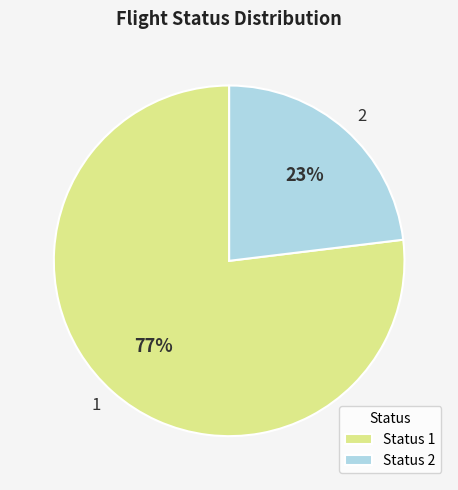

To the nearest percent, what is the difference between the 1 and 2 slice percentages?

54%